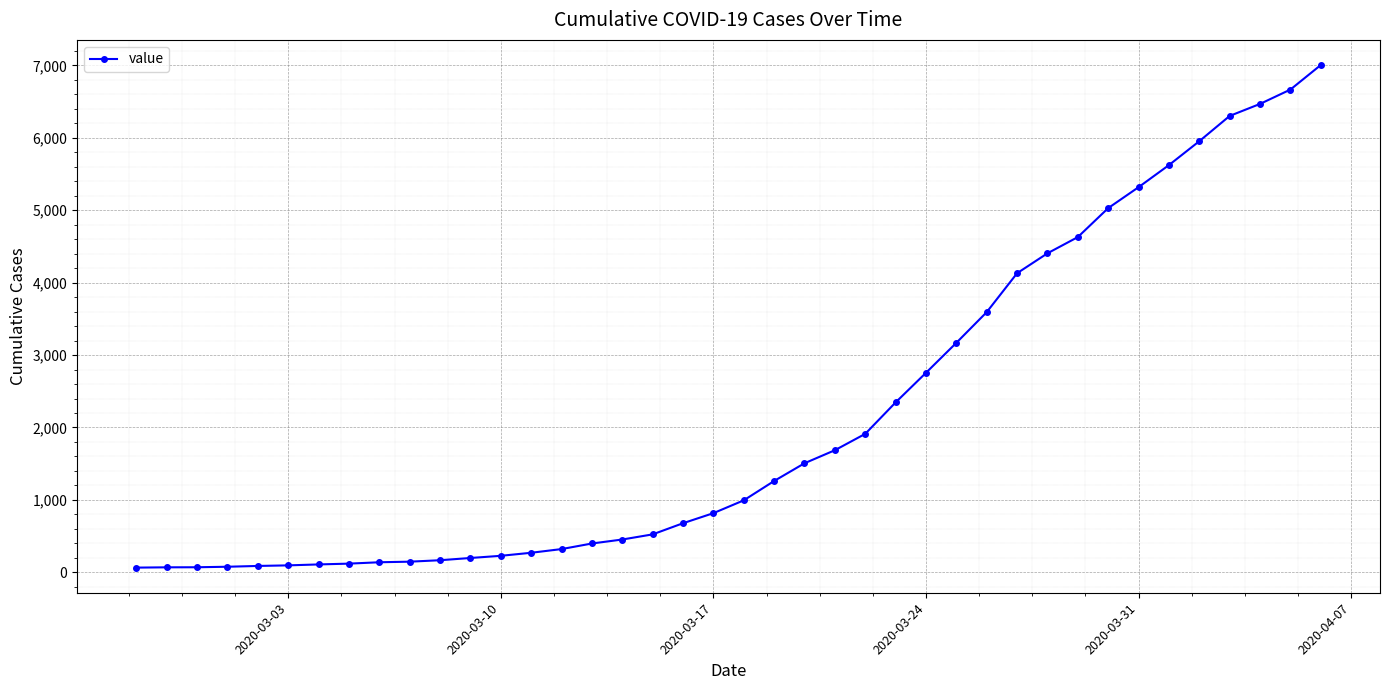

How many values are below 994?

20